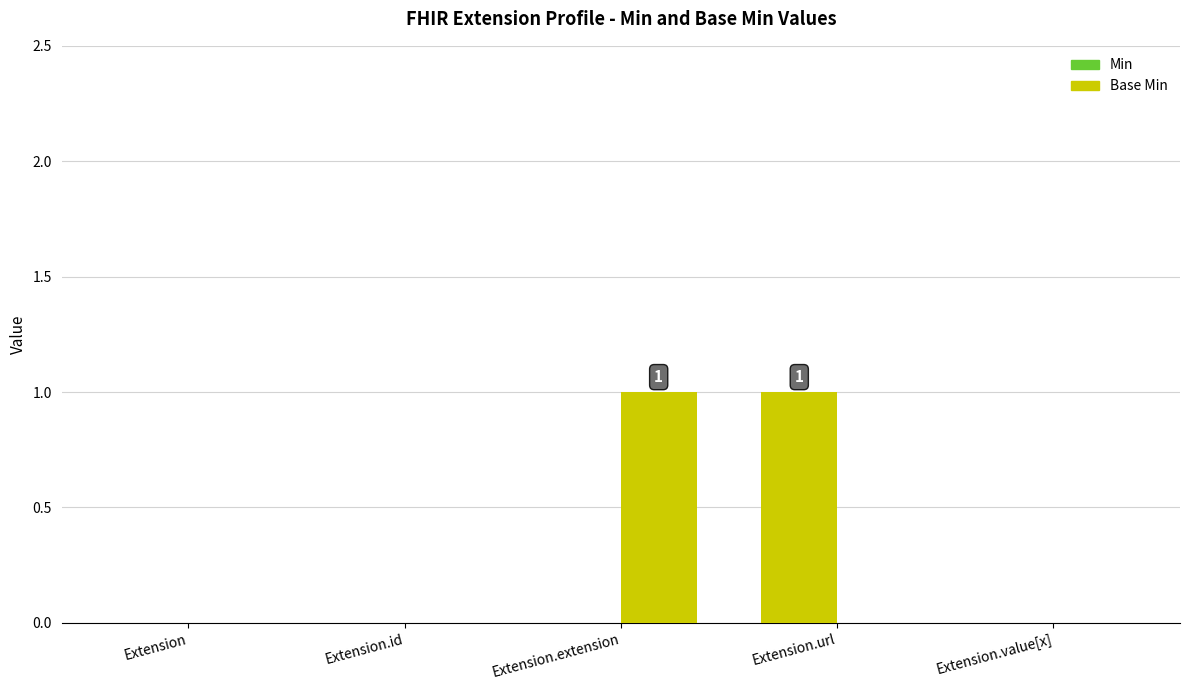

What is the total value across all series at Extension.extension?

1